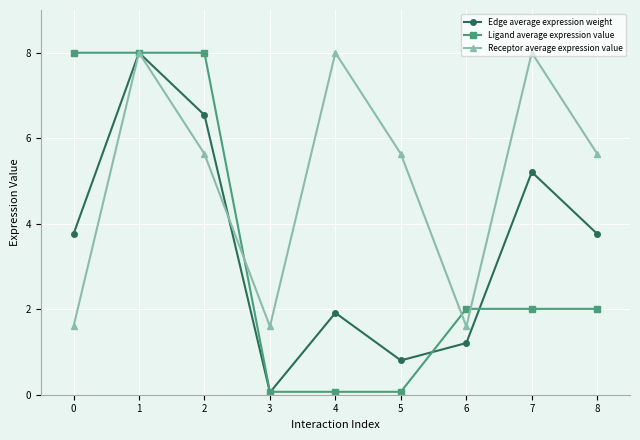

What value does the Receptor average expression value series have at 2?

5.6